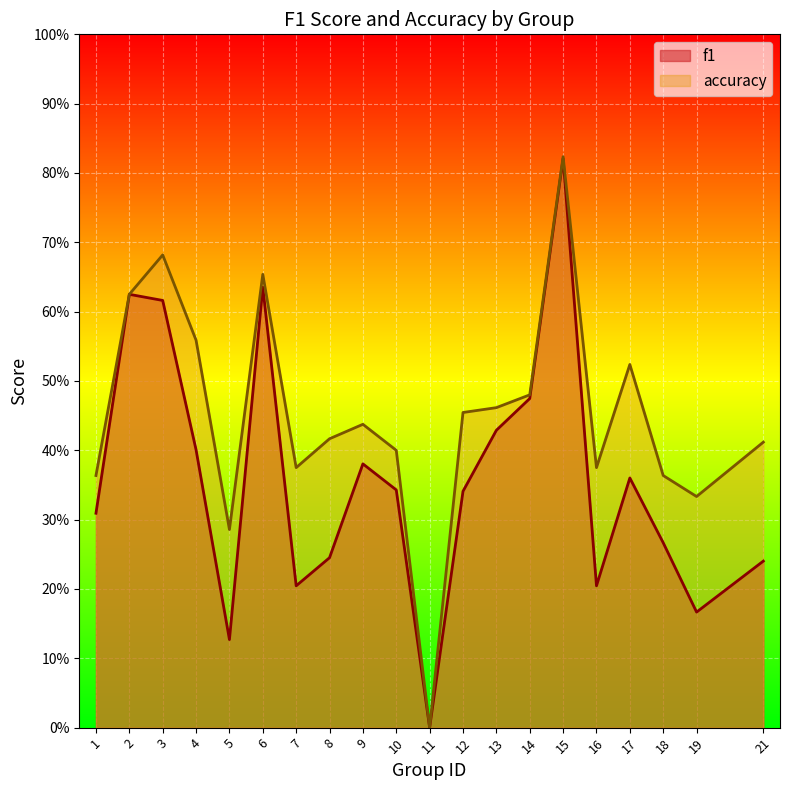

The f1 series shows 0.4 at 8. True or false?

False